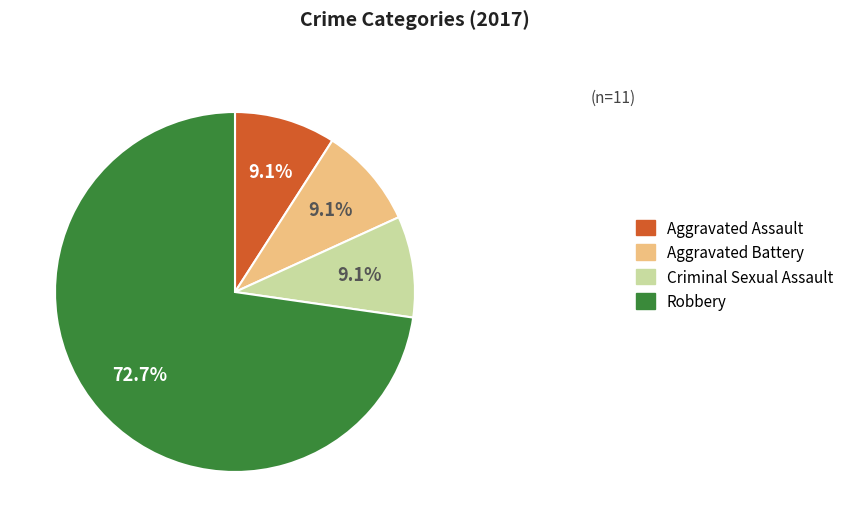

Does Aggravated Battery account for over 50% of the chart?

No